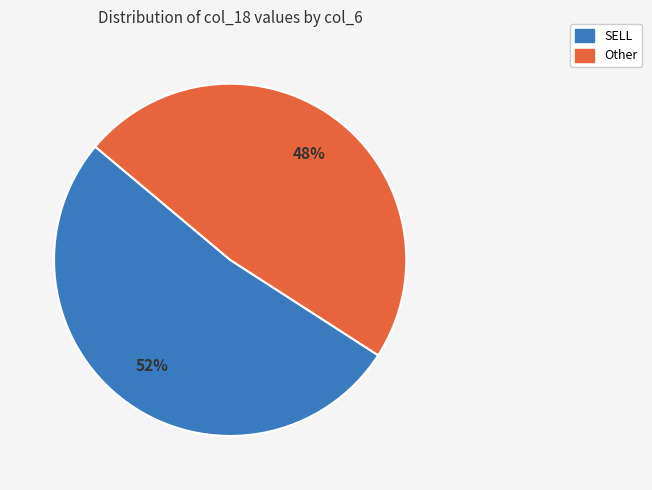

Combined, do Other and SELL account for over 50%?

Yes